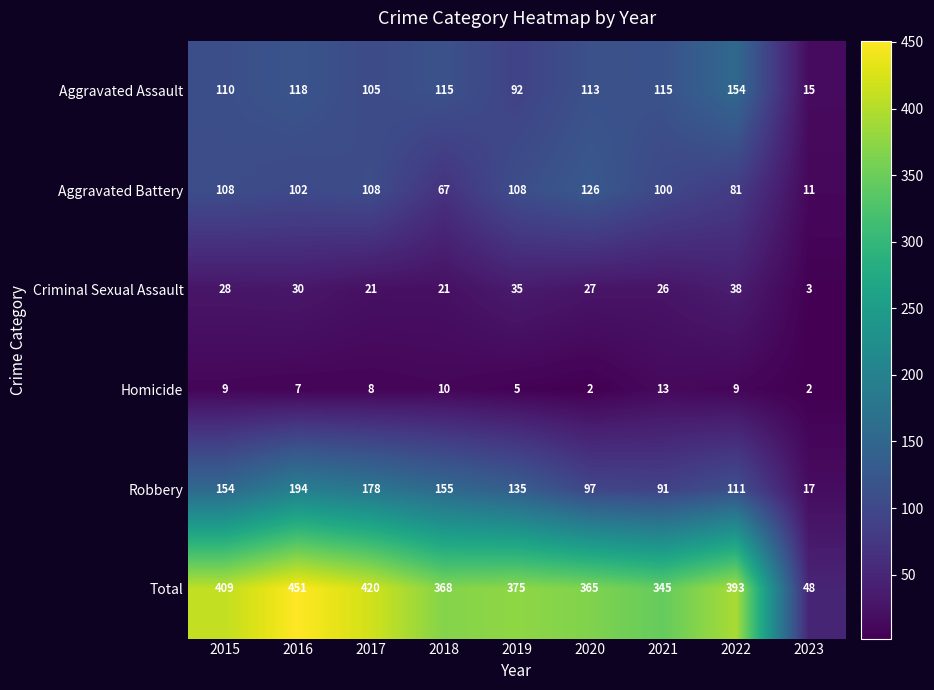

What is the lowest value of the Robbery series?

17